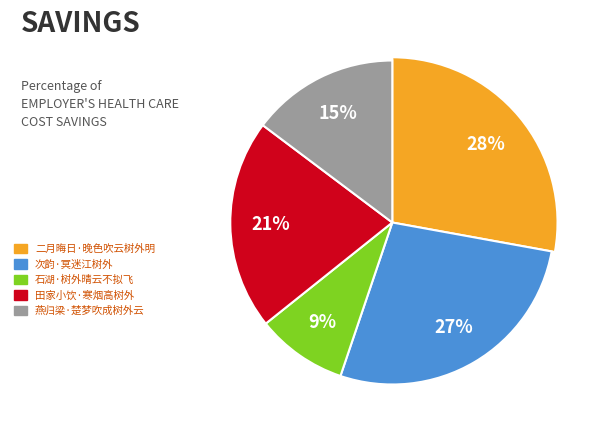

How many slices are in this pie chart?

5